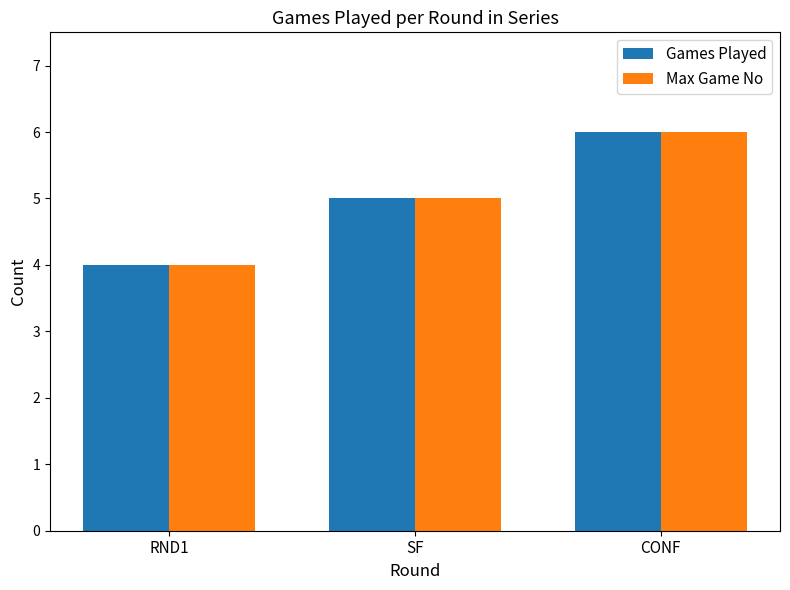

What is the sum of the Games Played values at RND1 and CONF?

10